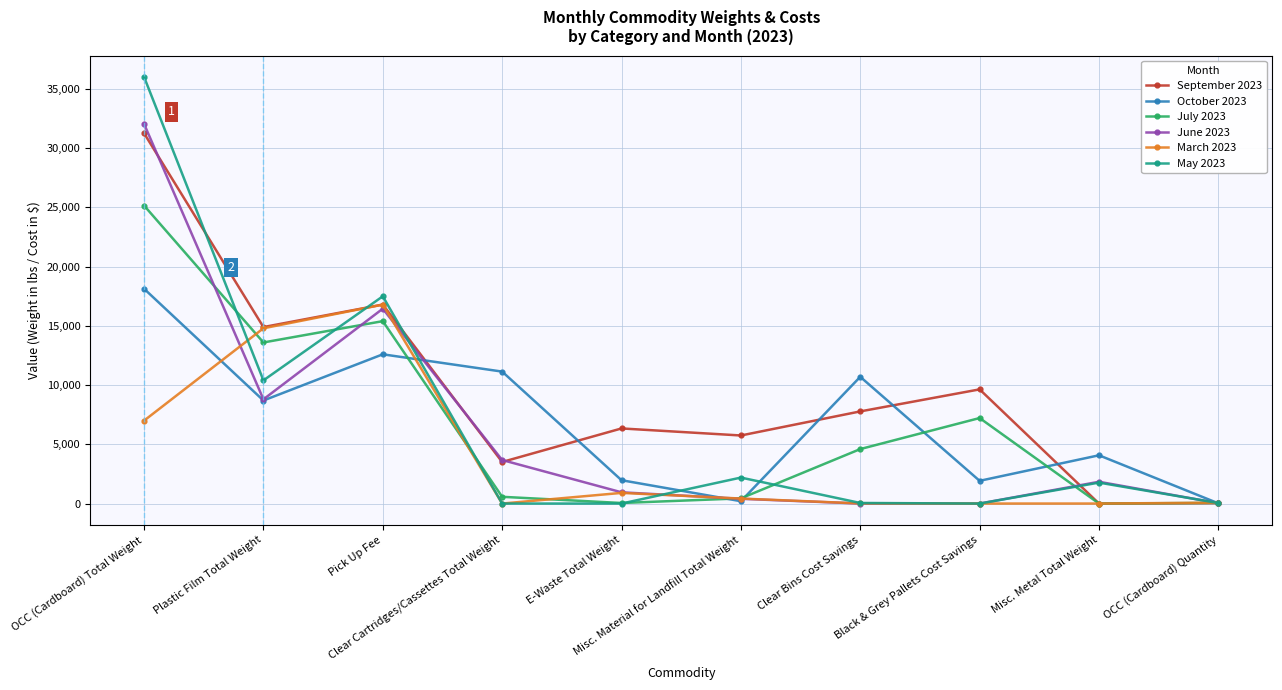

Which series has the widest spread of values?

May 2023